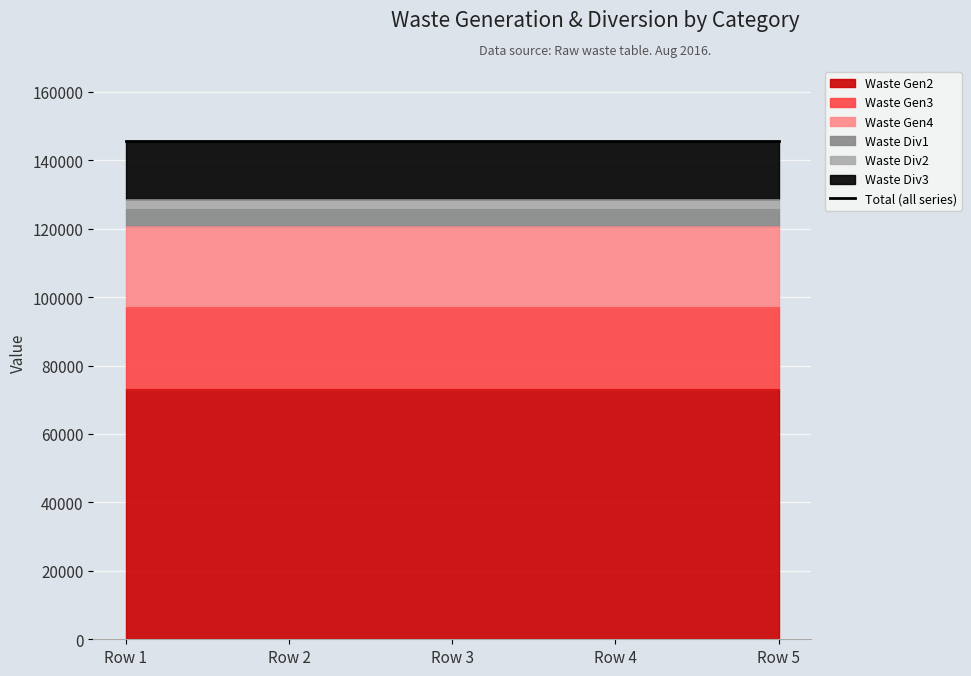

What are all the series names shown in the legend?

Waste Gen2, Waste Gen3, Waste Gen4, Waste Div1, Waste Div2, Waste Div3